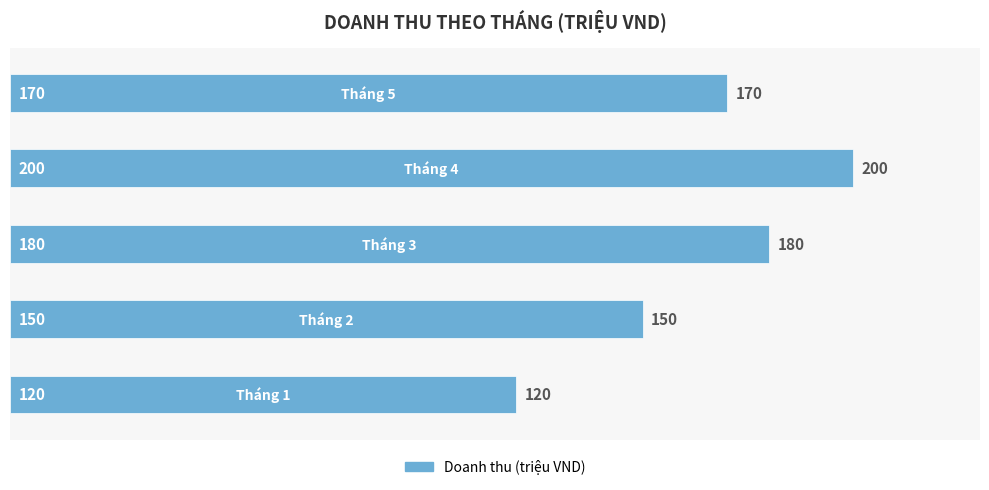

How many bars are there in total?

5